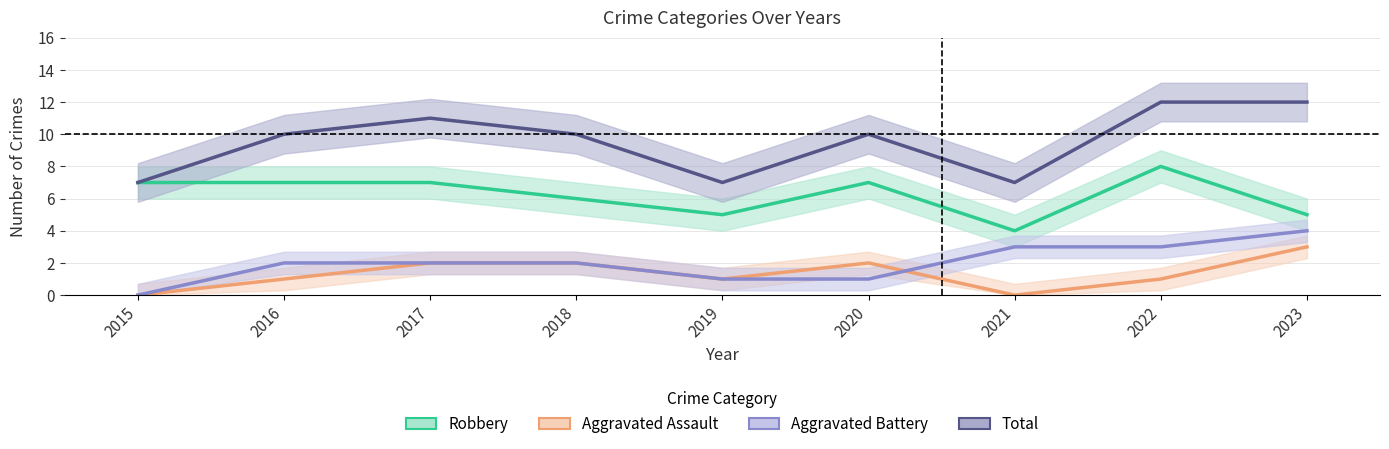

Which series has the widest spread of values?

Total